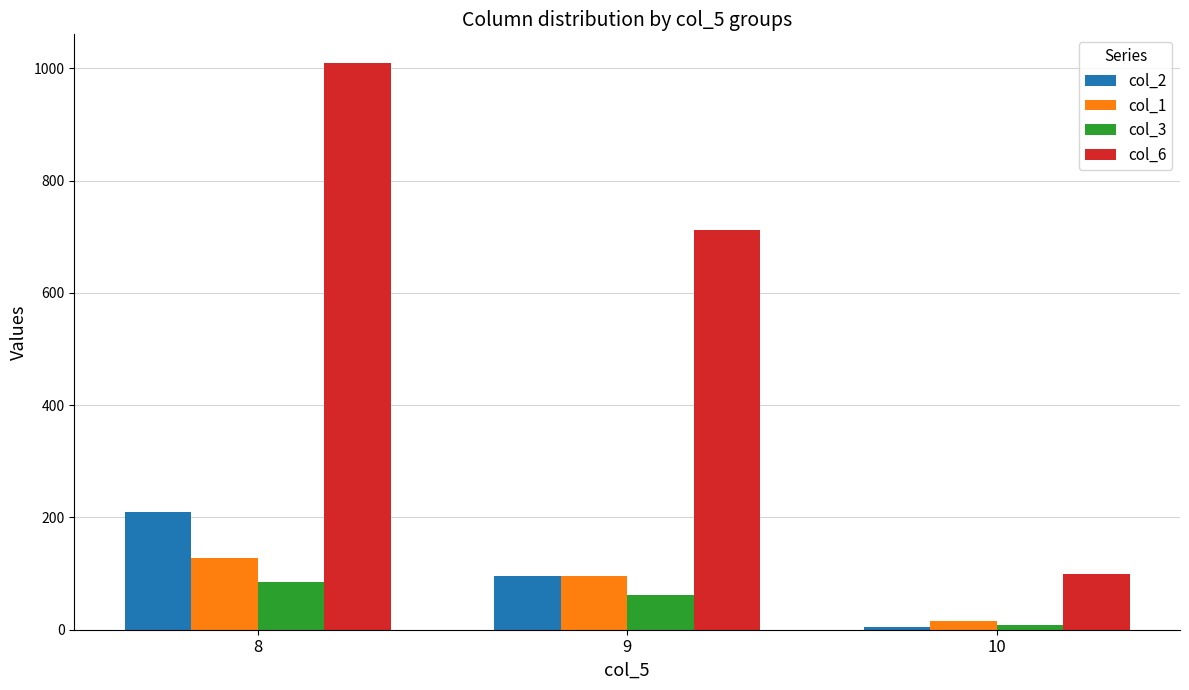

What is the average value of the col_6 series?

607